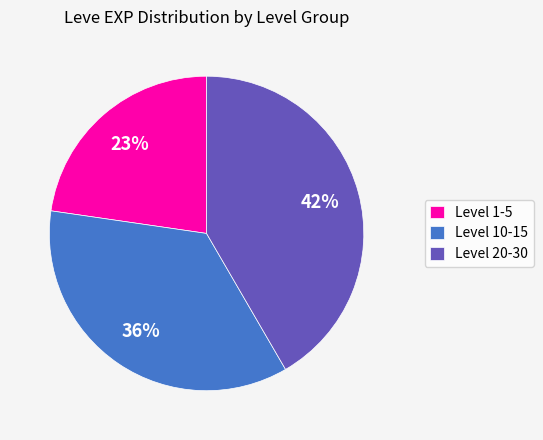

Which category has the smallest portion of the pie?

Level 1-5